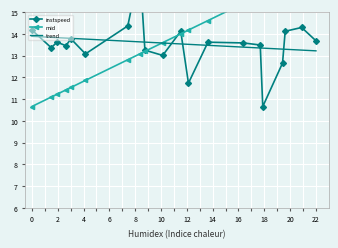

What is the maximum value for trend?

13.9